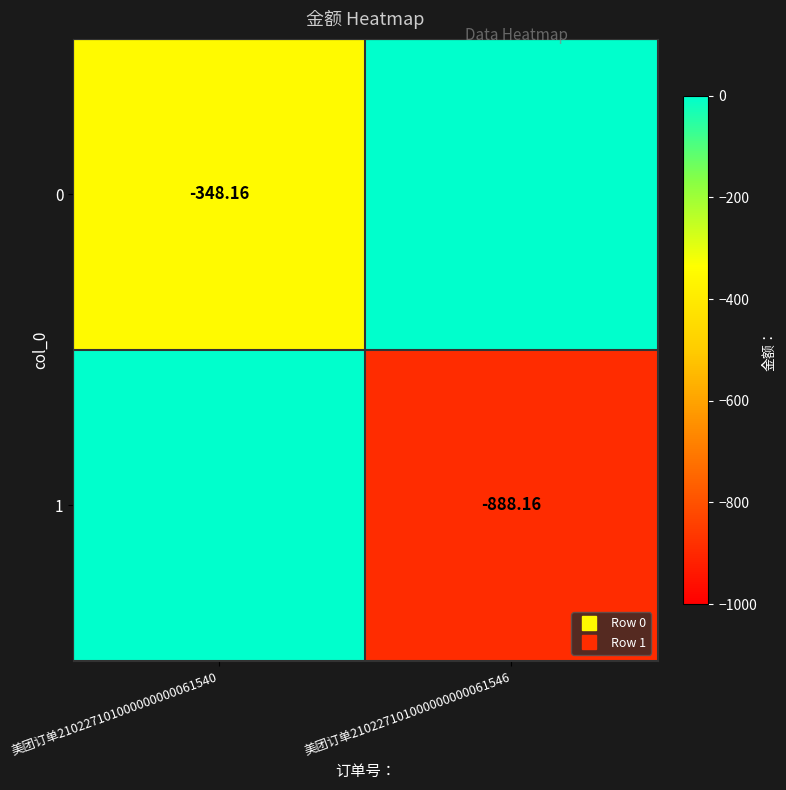

What is the sum of all 0 values?

-348.2